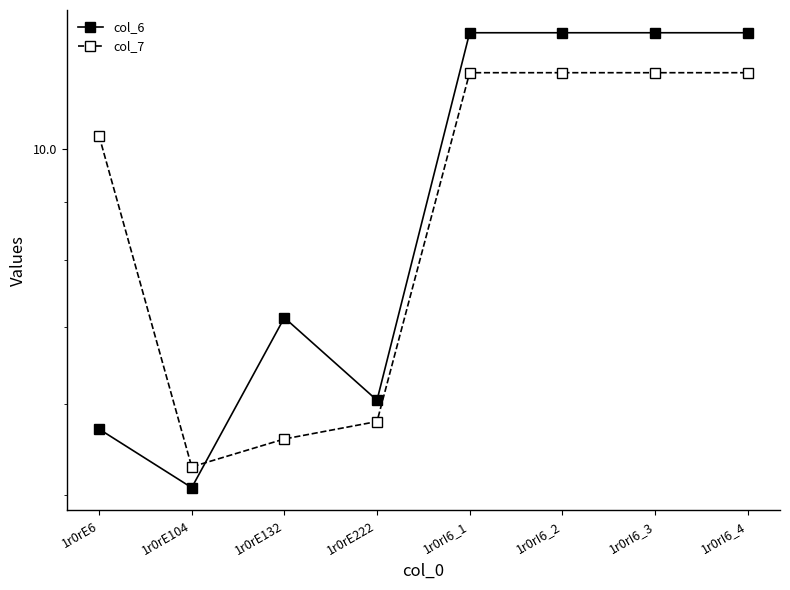

List the labels in order of col_7 value, smallest first.

1r0rE104, 1r0rE132, 1r0rE222, 1r0rE6, 1r0rI6_1, 1r0rI6_2, 1r0rI6_3, 1r0rI6_4